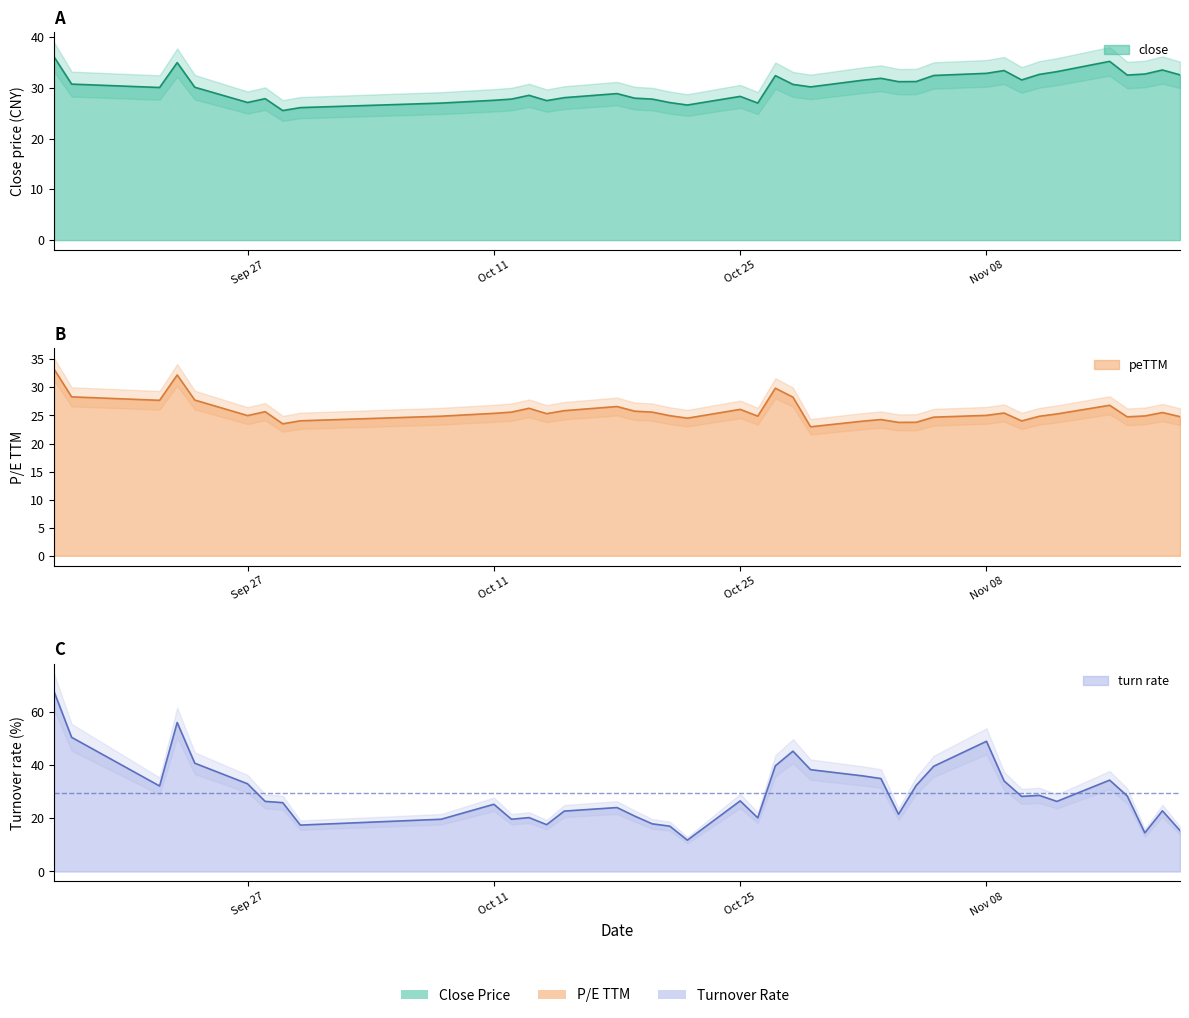

True or false: close and turn cross at least once.

True